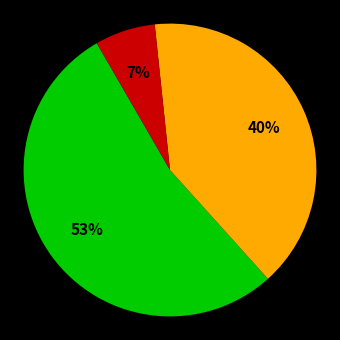

Is there any slice that represents more than half of the pie?

Yes